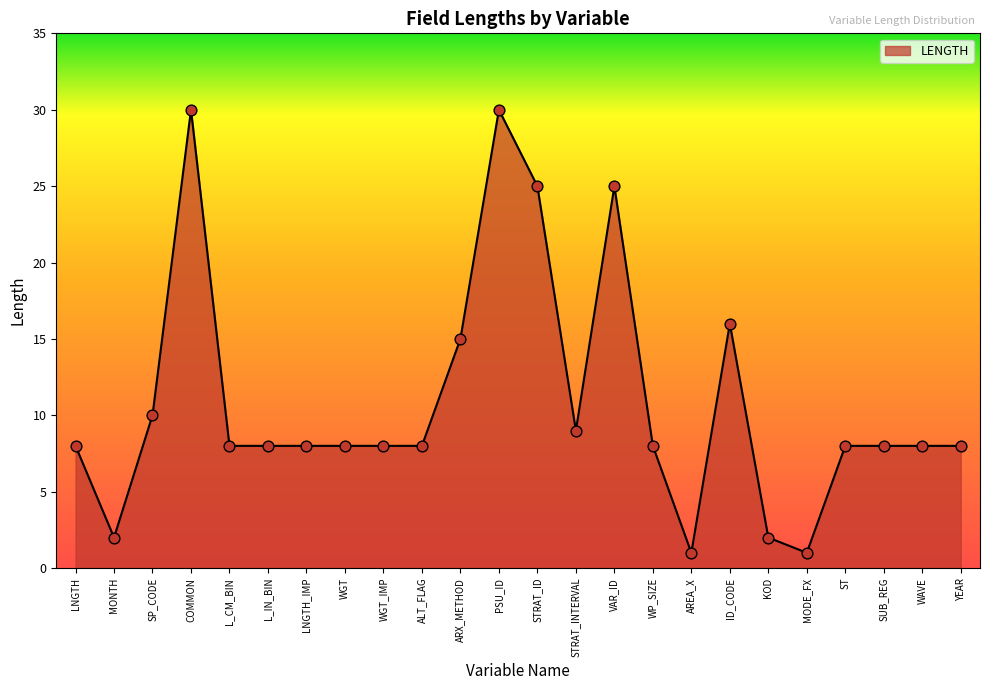

Approximately how many times larger is the value at STRAT_ID compared to STRAT_INTERVAL?

2.8